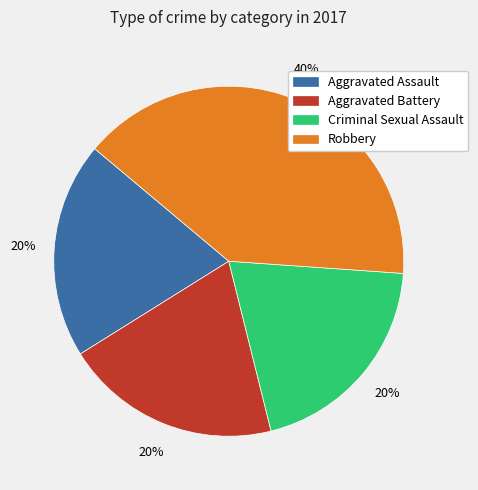

Count the number of slices in the pie.

4